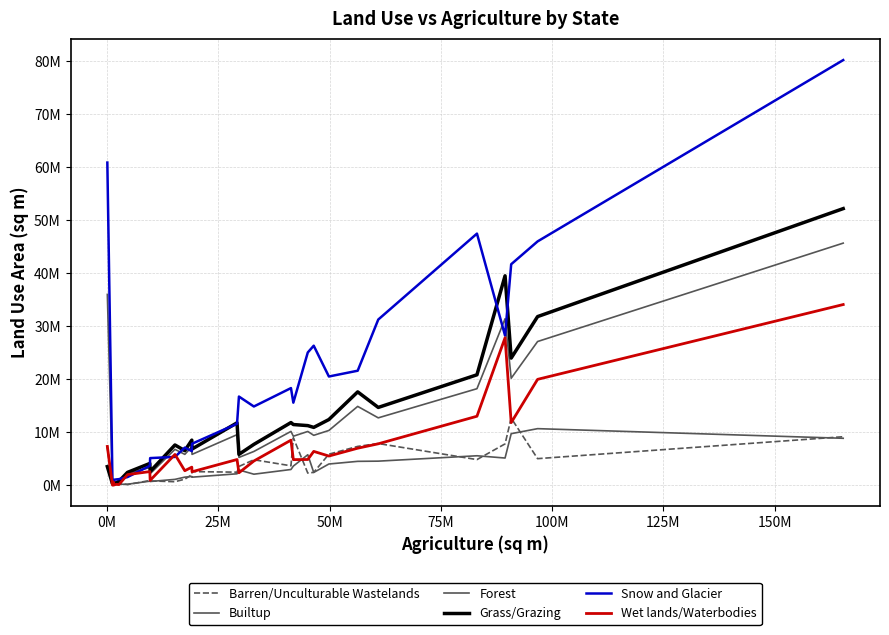

Is this an area chart (filled region under the line)?

No